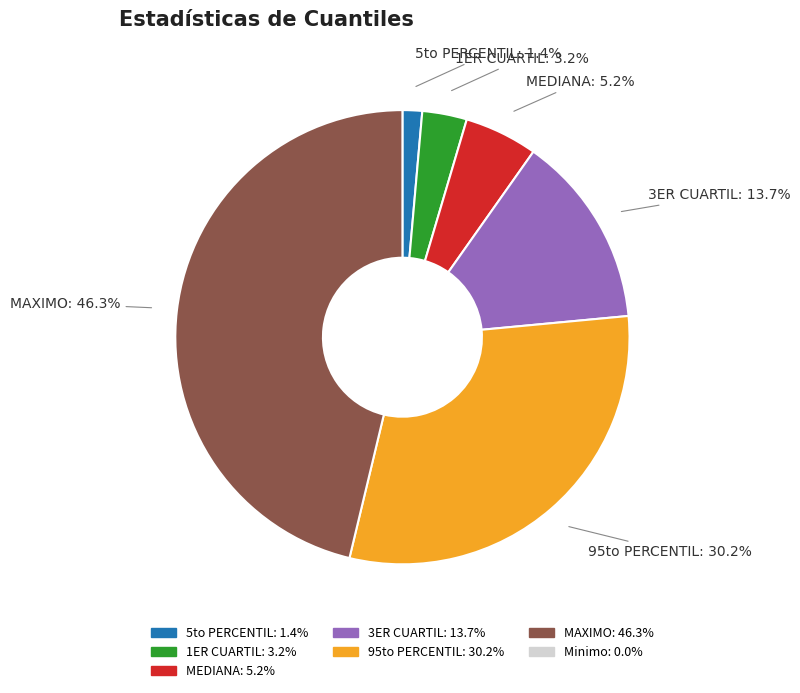

Is there a majority slice in this chart?

No